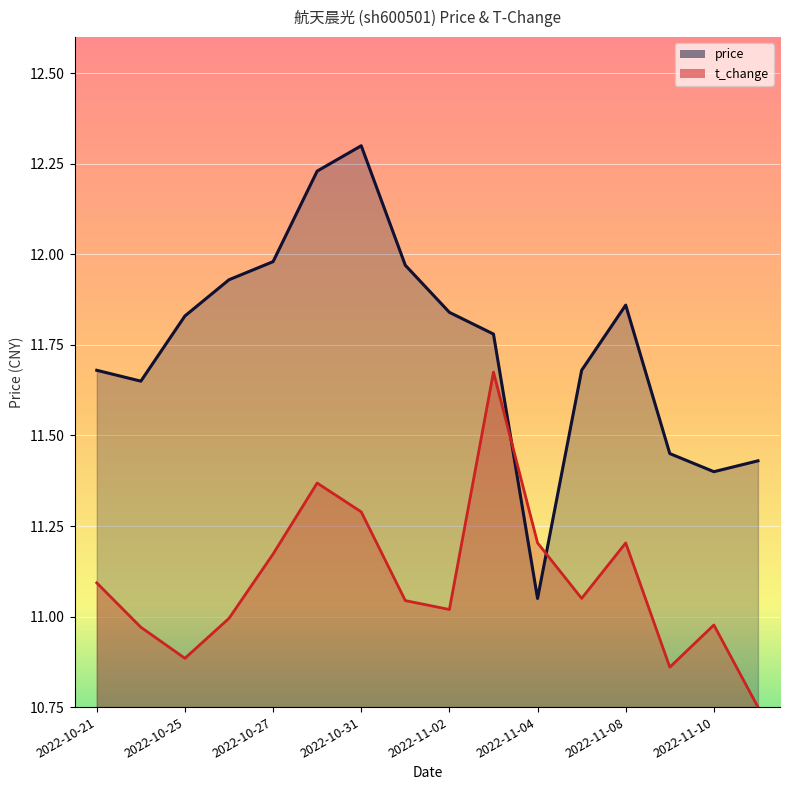

What is the difference between the second highest and second lowest values in the t_change series?

0.5